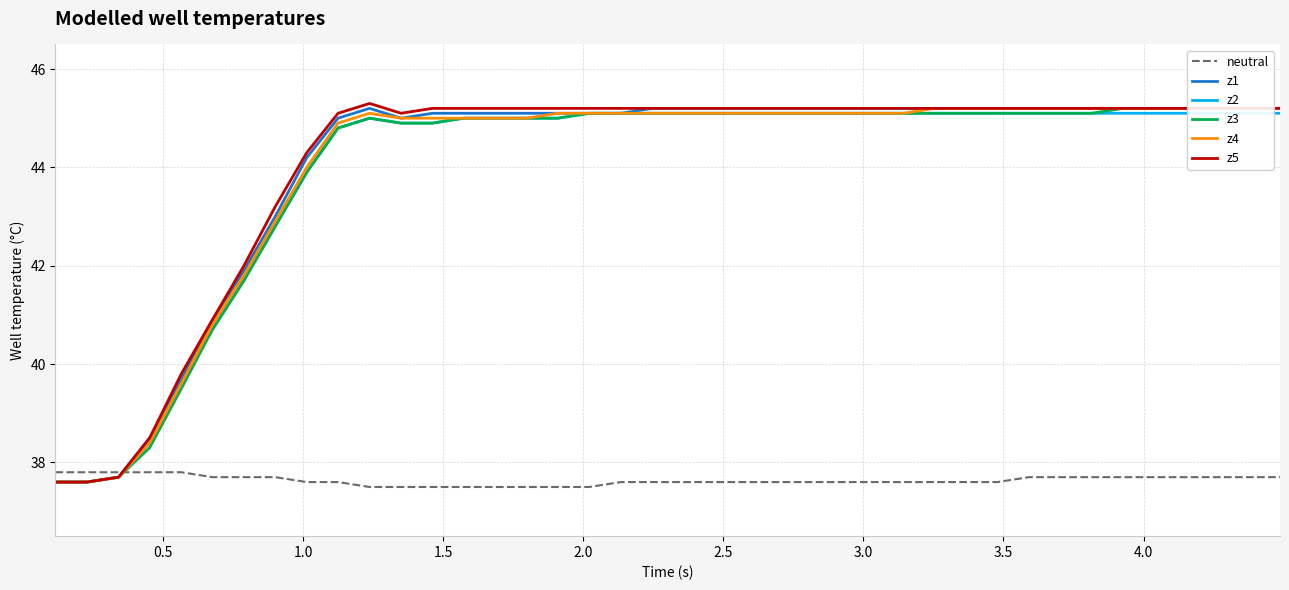

True or false: z3 and z4 intersect in this chart.

False